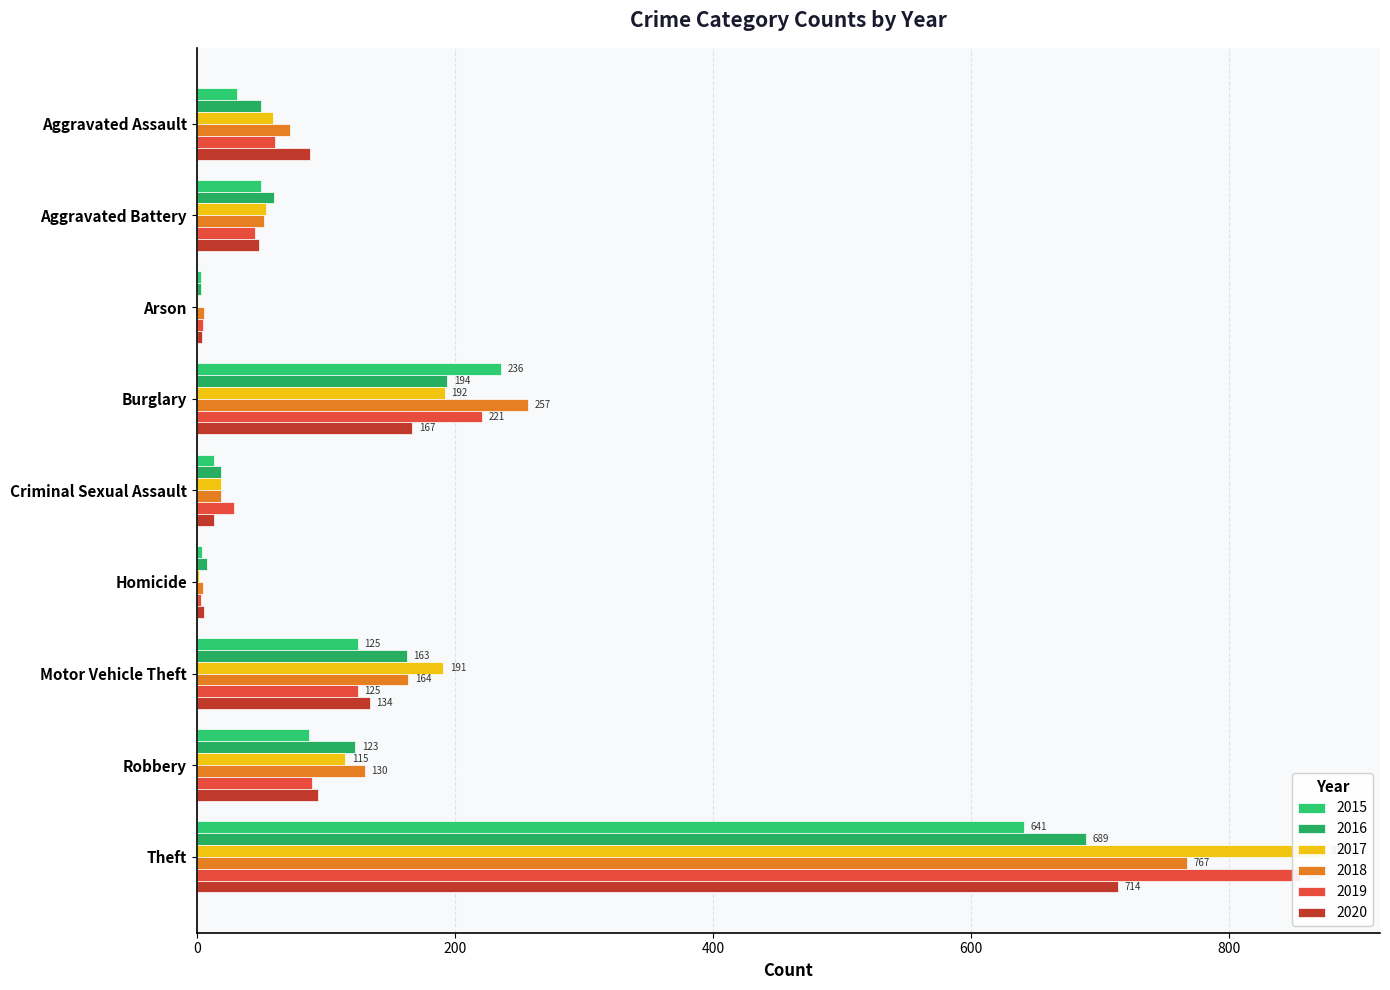

How many distinct data groups are displayed?

6